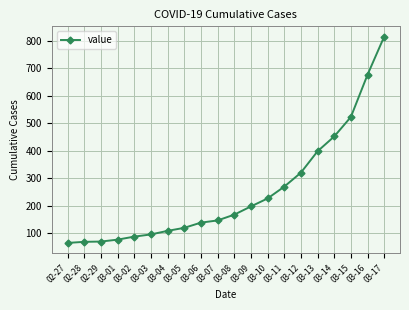

What is the maximum value shown in the chart?

816